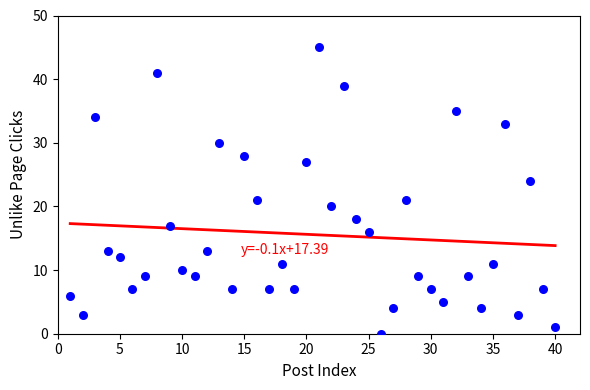

What is the range of Y values (max minus min)?

45